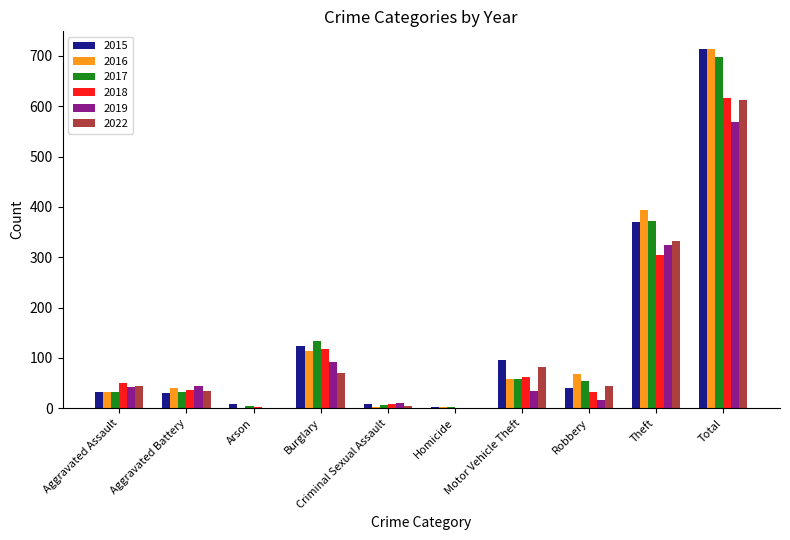

What are all the series names shown in the legend?

2015, 2016, 2017, 2018, 2019, 2022